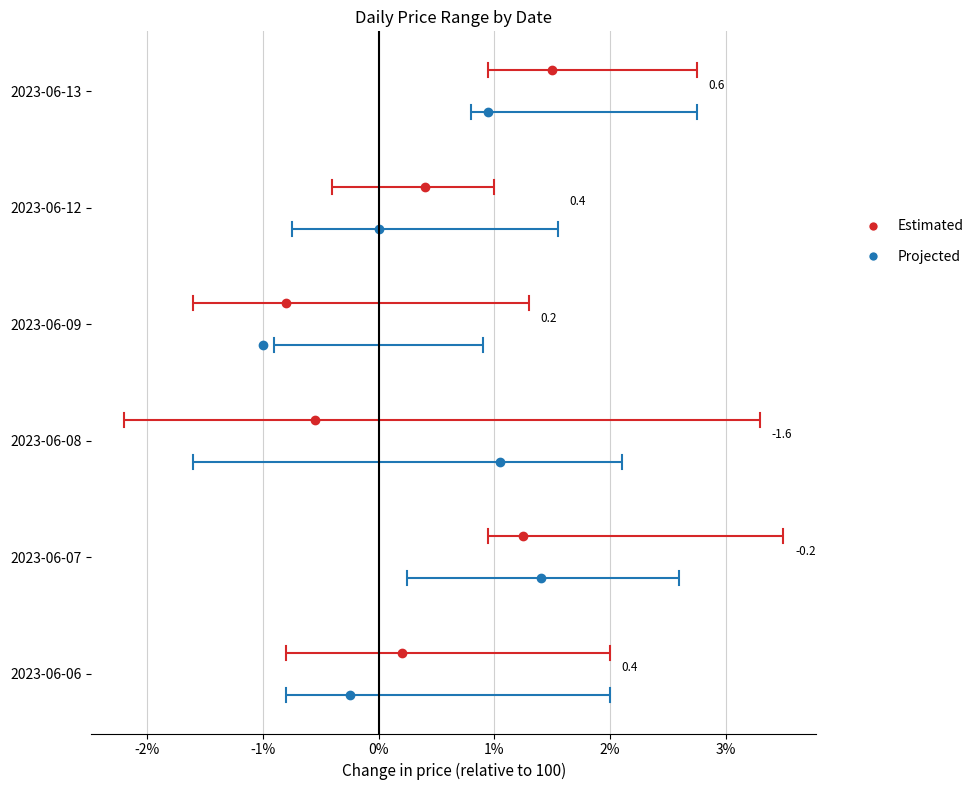

The Projected series shows -0.1 at -3%. True or false?

False